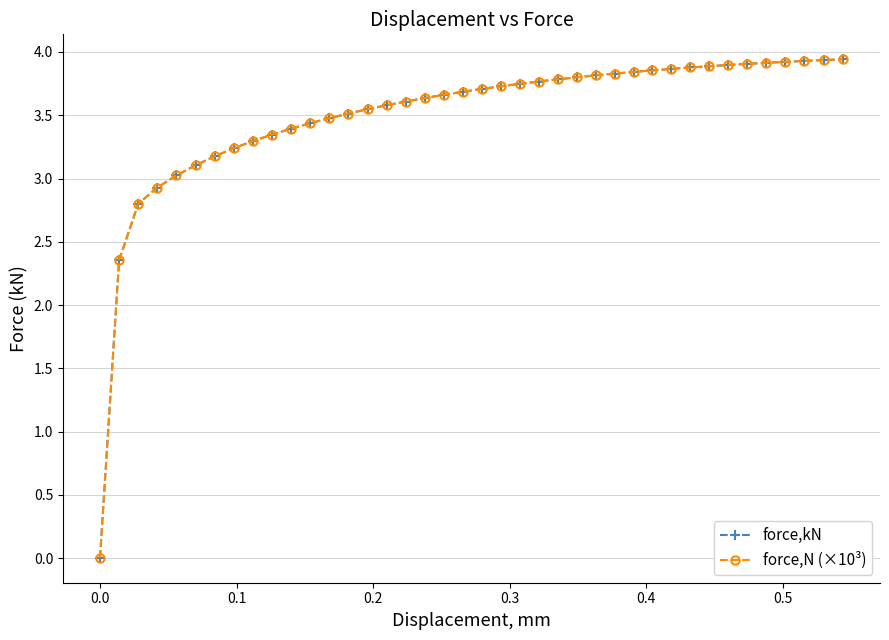

Does the chart have visible grid lines?

Yes